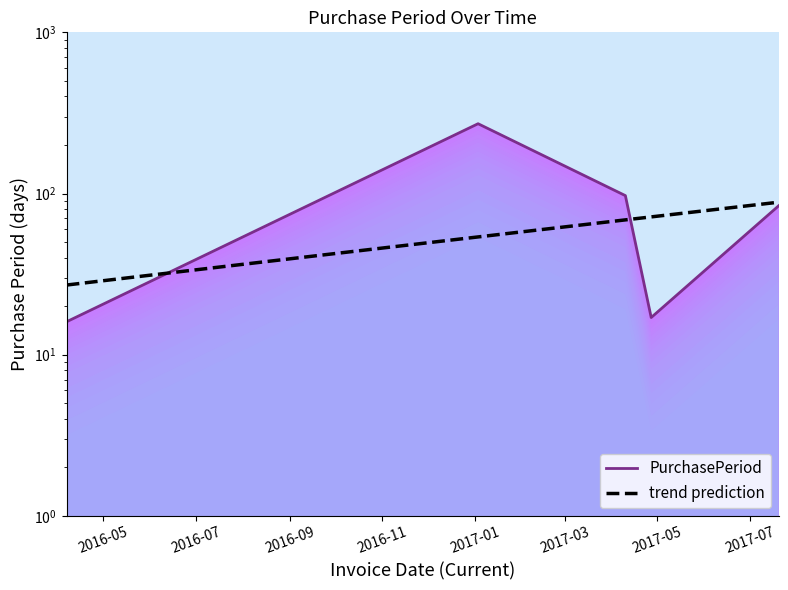

Where is the data nearest to the value 143?

2017-04-10